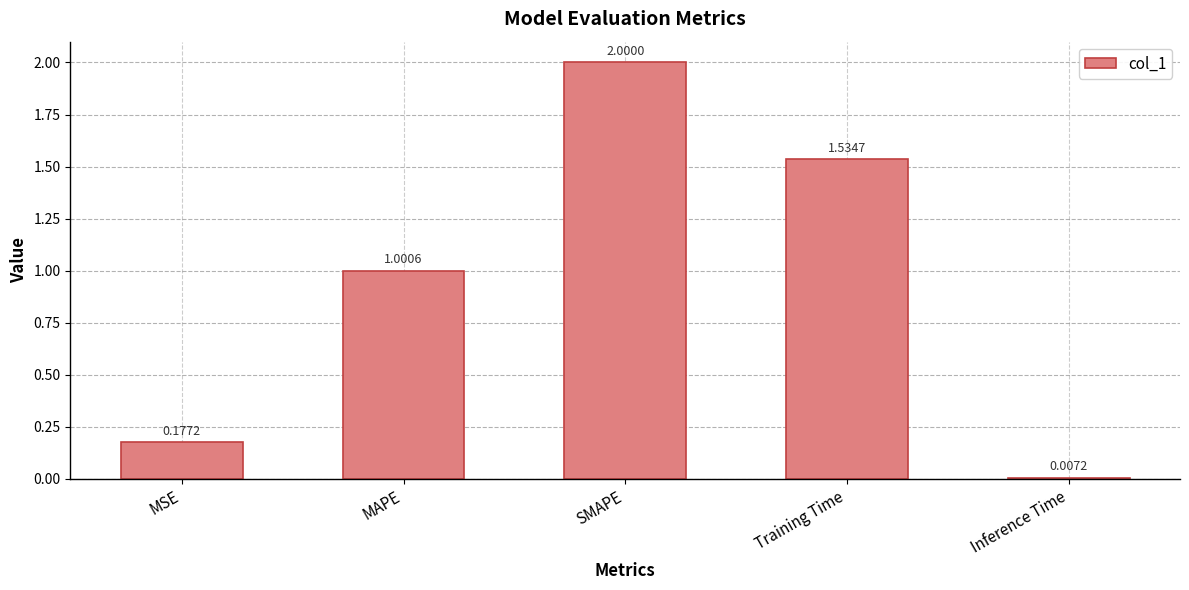

Rank the categories by value from lowest to highest.

Inference Time, MSE, MAPE, Training Time, SMAPE